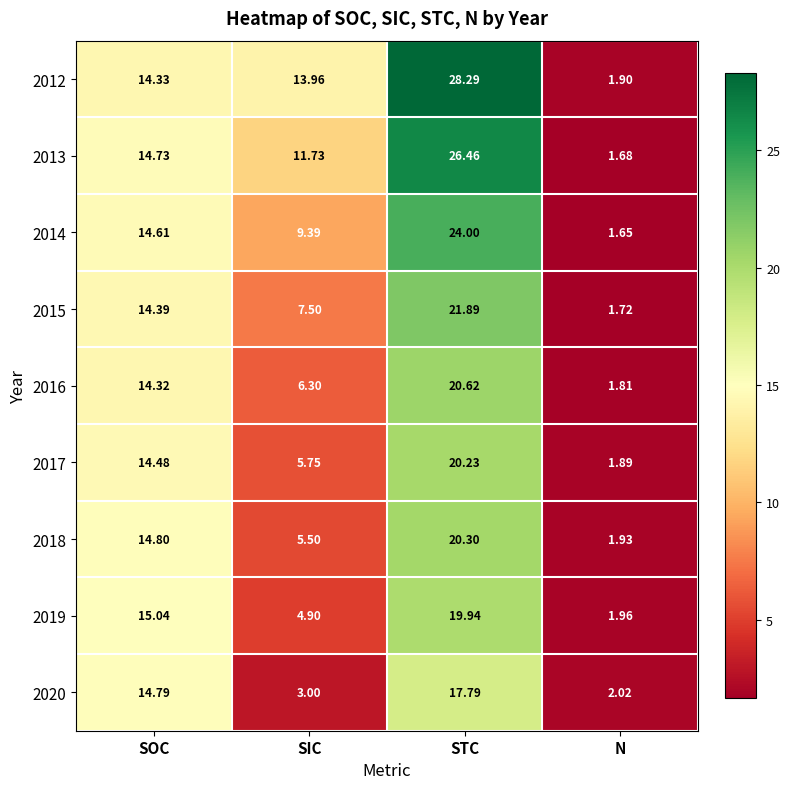

At which category is the sum across all series the highest?

STC